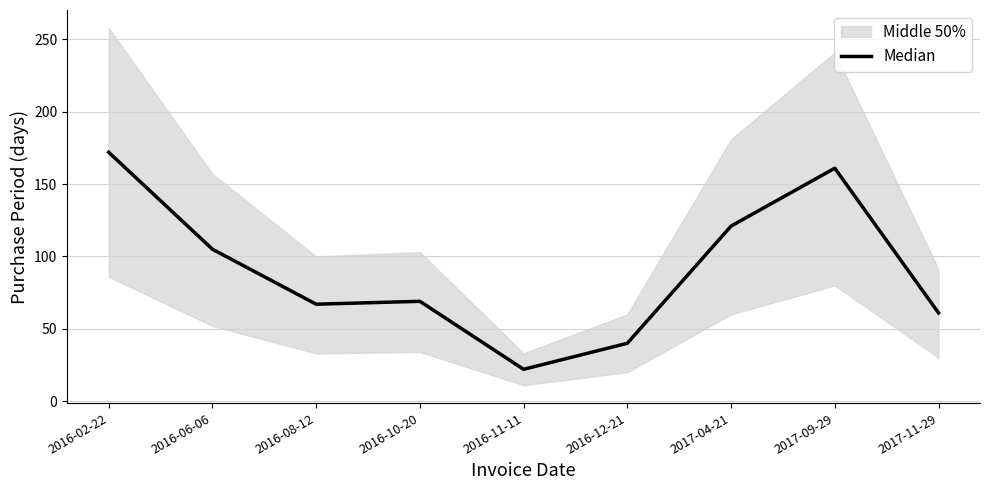

Is it true that the value at 2016-11-11 is 37?

False